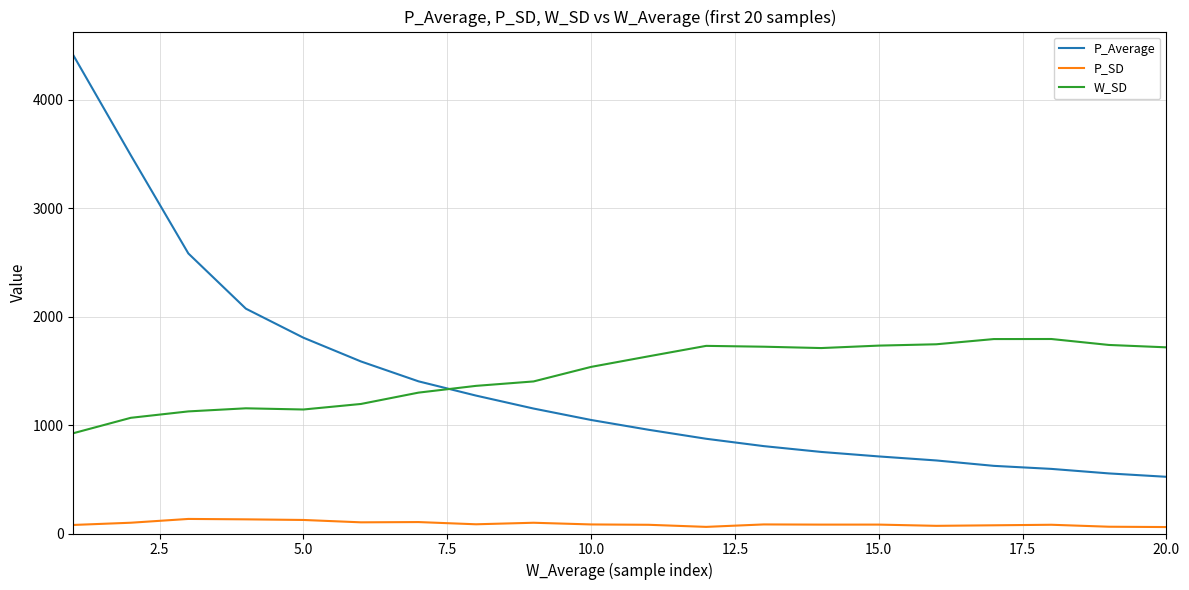

Rank the series by their maximum value, from lowest to highest.

P_SD, W_SD, P_Average